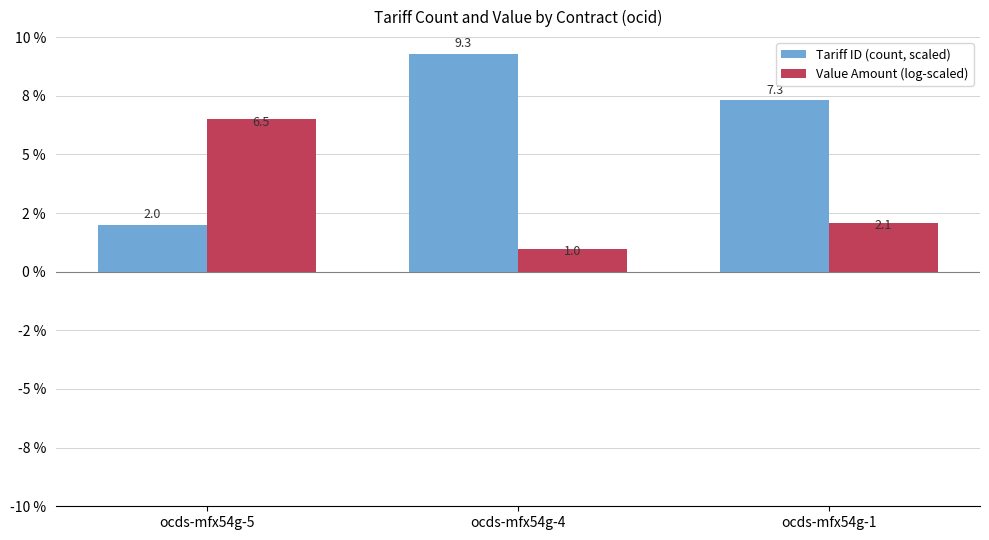

Are the bars horizontal?

No